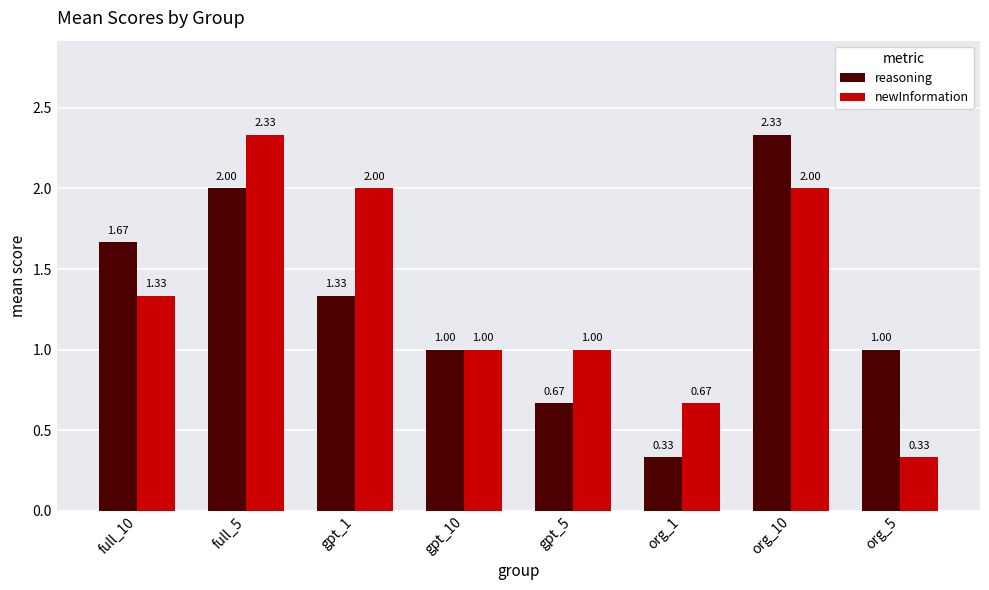

At which label does reasoning reach its minimum?

org_1